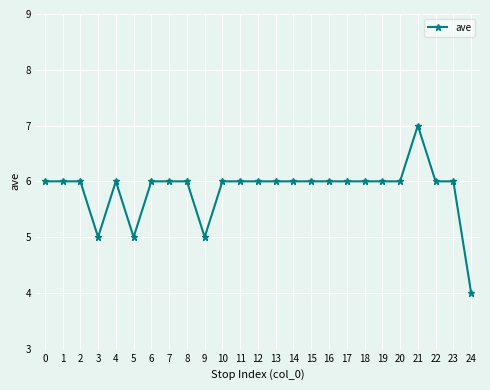

What is the difference between the maximum and minimum values?

3